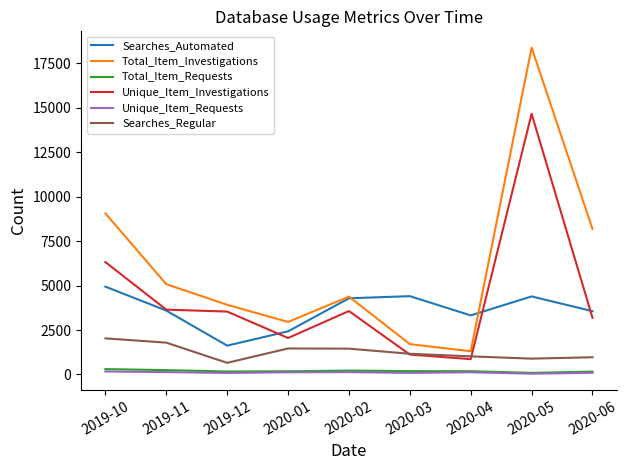

What position from the left is 2020-06?

9